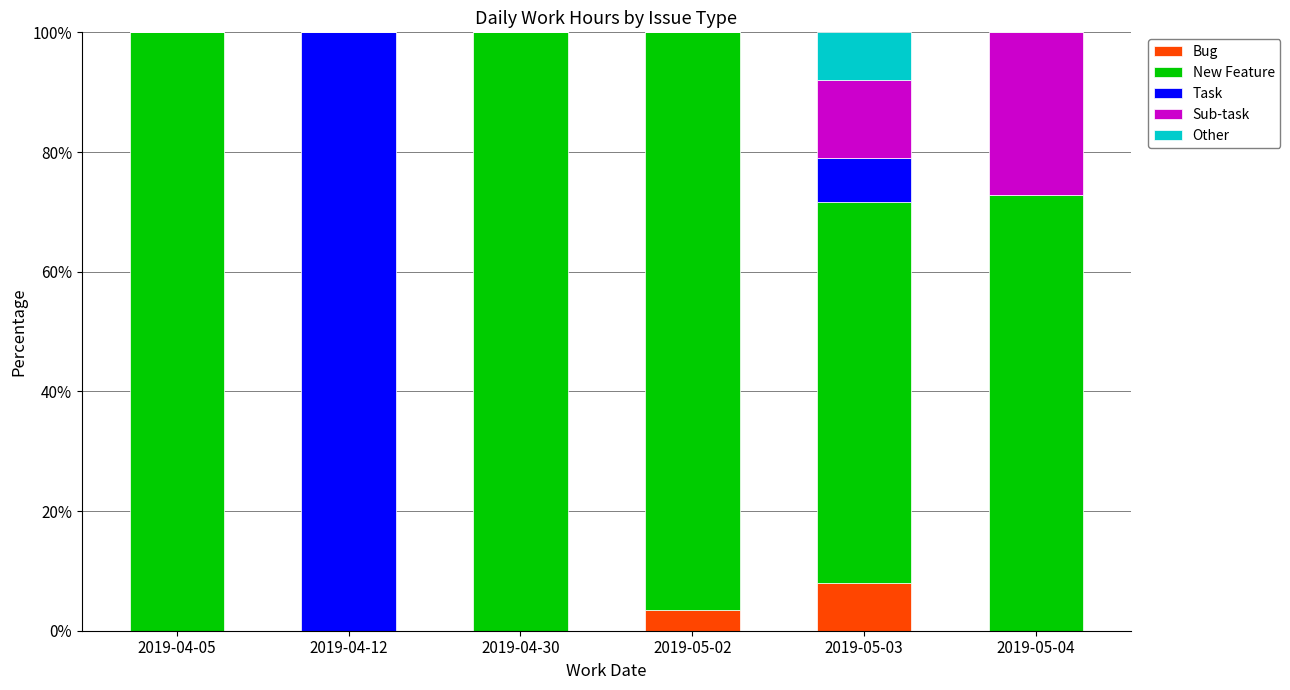

Reading right to left, transcribe the values for Bug.

2019-05-04=0.0	2019-05-03=7.9	2019-05-02=3.4	2019-04-30=0.0	2019-04-12=0.0	2019-04-05=0.0